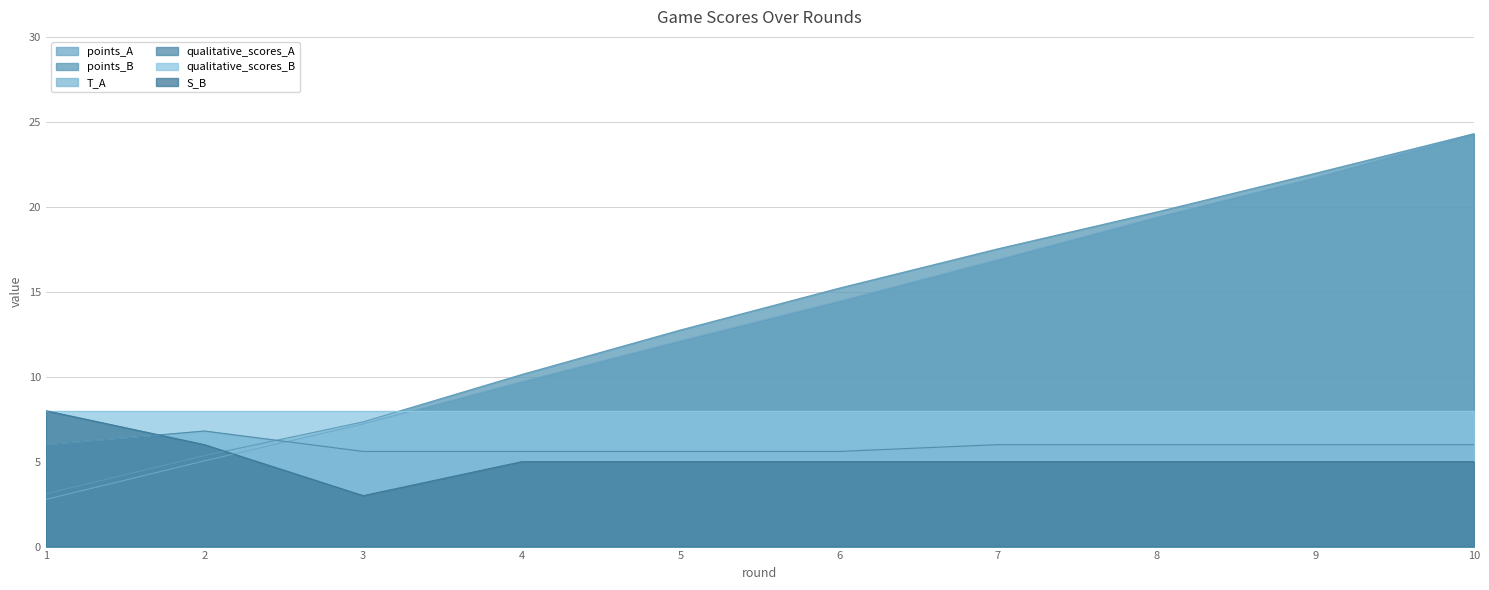

How many intersections are there between T_A and S_B?

1